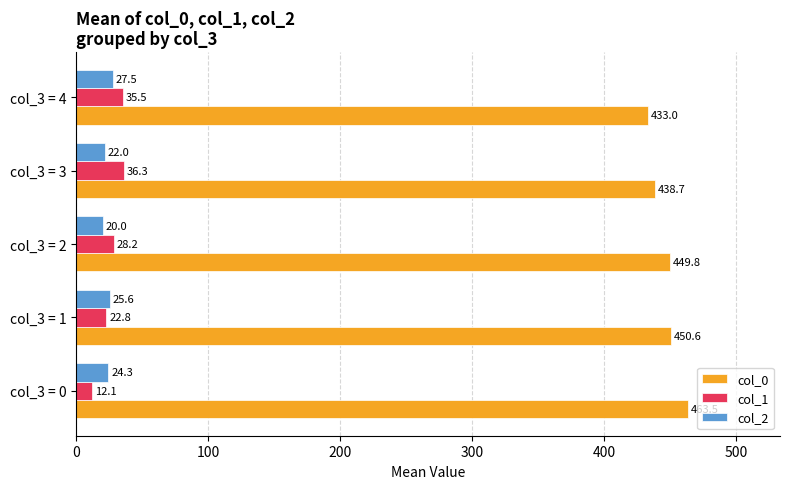

Which series has the largest total across all categories?

col_0